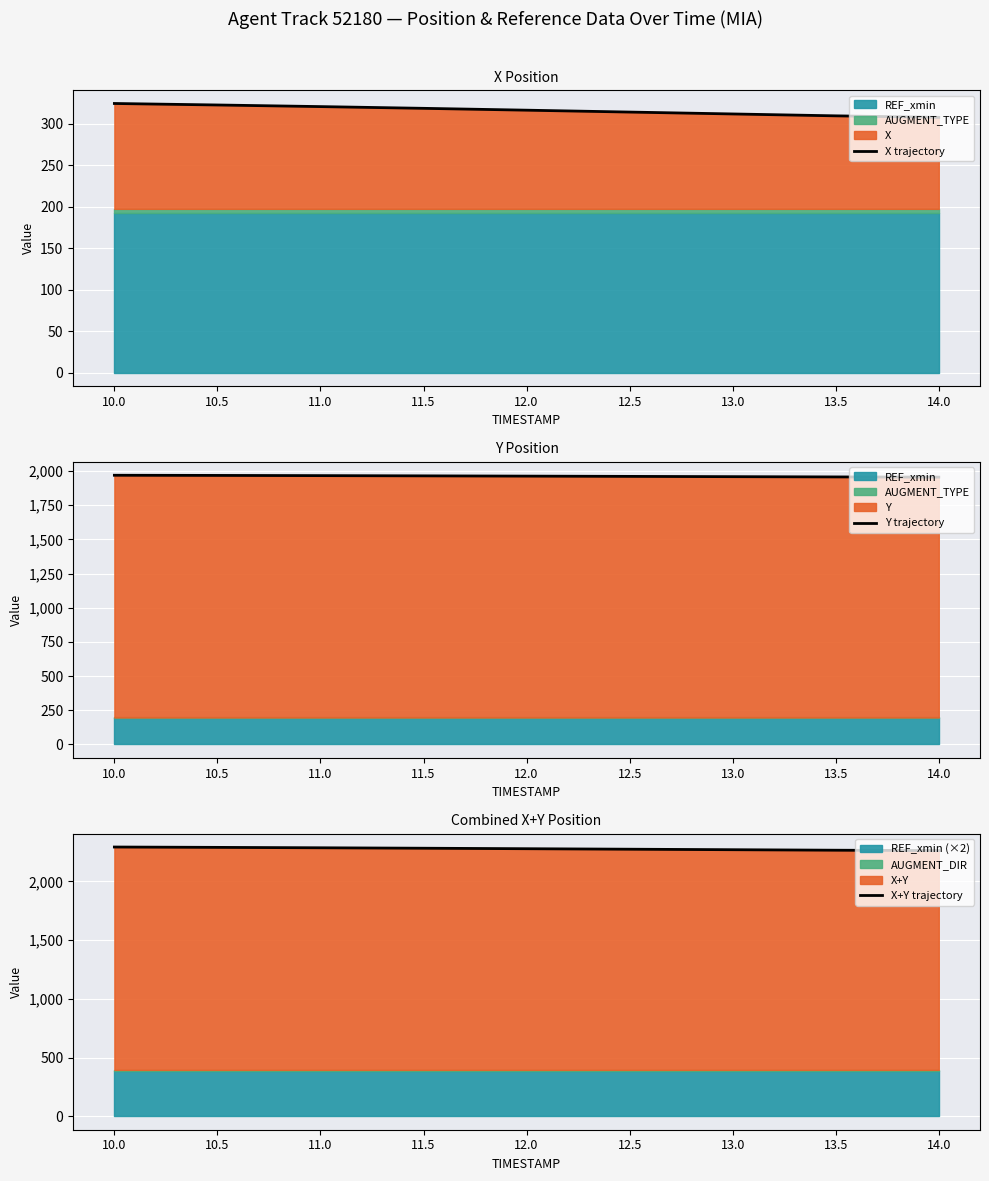

What is the minimum value for X trajectory?

307.8